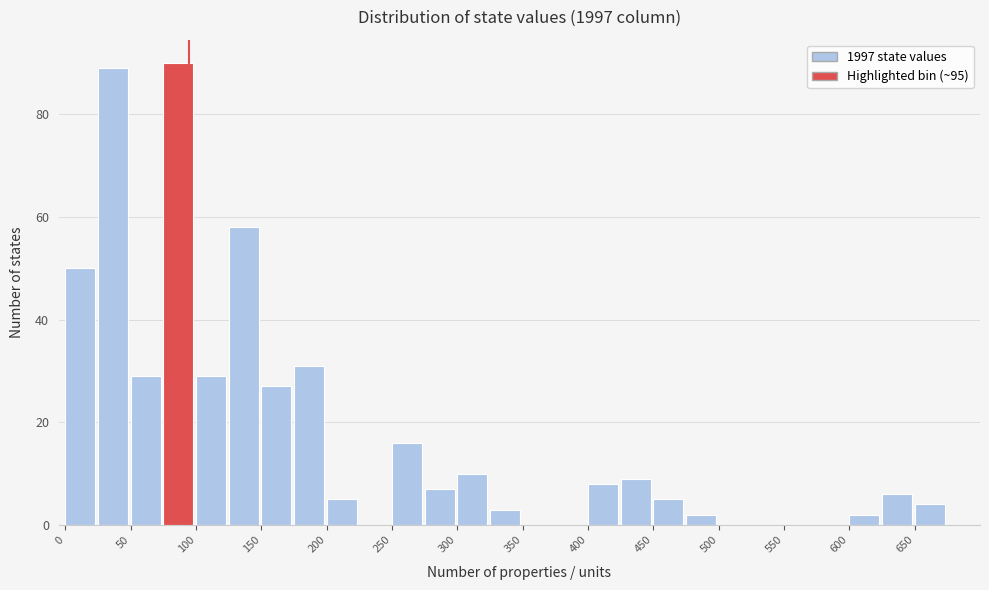

Reading left to right, transcribe this chart: for each bar, give the range it covers on the x-axis and its height. The values are not printed on the chart, so give them approximately, as read against the axis.

0 to 25: 50
25 to 50: 90
50 to 75: 30
75 to 100: 90
100 to 125: 30
125 to 150: 58
150 to 175: 28
175 to 200: 32
200 to 225: 6
225 to 250: 0
250 to 275: 16
275 to 300: 8
300 to 325: 10
325 to 350: 4
350 to 375: 0
375 to 400: 0
400 to 425: 8
425 to 450: 10
450 to 475: 6
475 to 500: 2
500 to 525: 0
525 to 550: 0
550 to 575: 0
575 to 600: 0
600 to 625: 2
625 to 650: 6
650 to 675: 4
675 to 700: 0